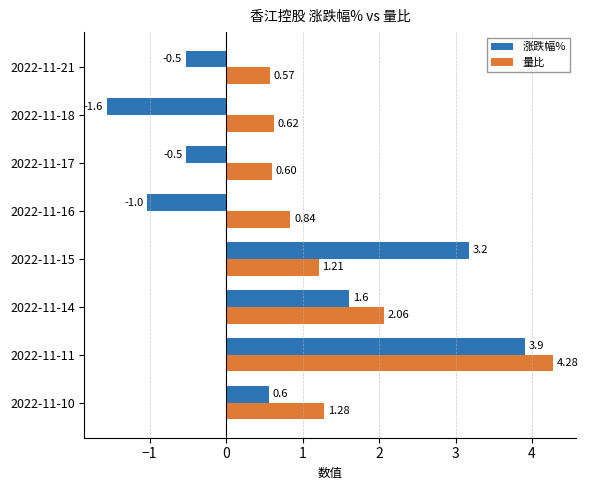

Rank the series by their average value, from highest to lowest.

量比, 涨跌幅%